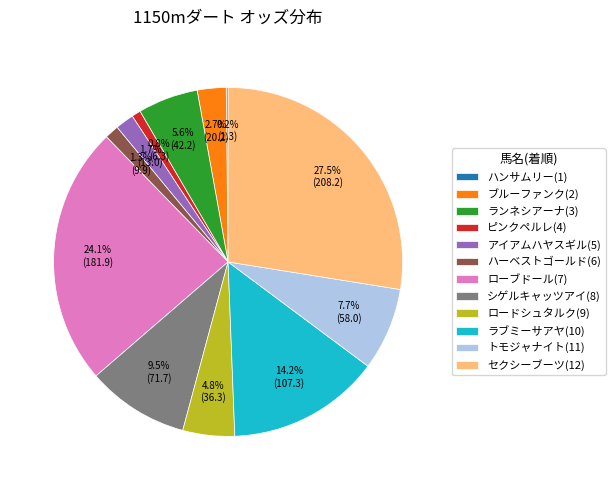

How much of the chart is everything except ハーベストゴールド(6)?

98.7%